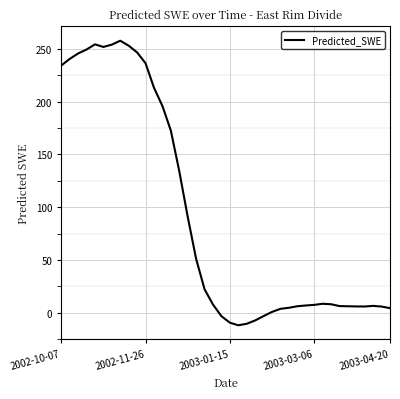

What is the difference between the second highest and second lowest values?

264.6